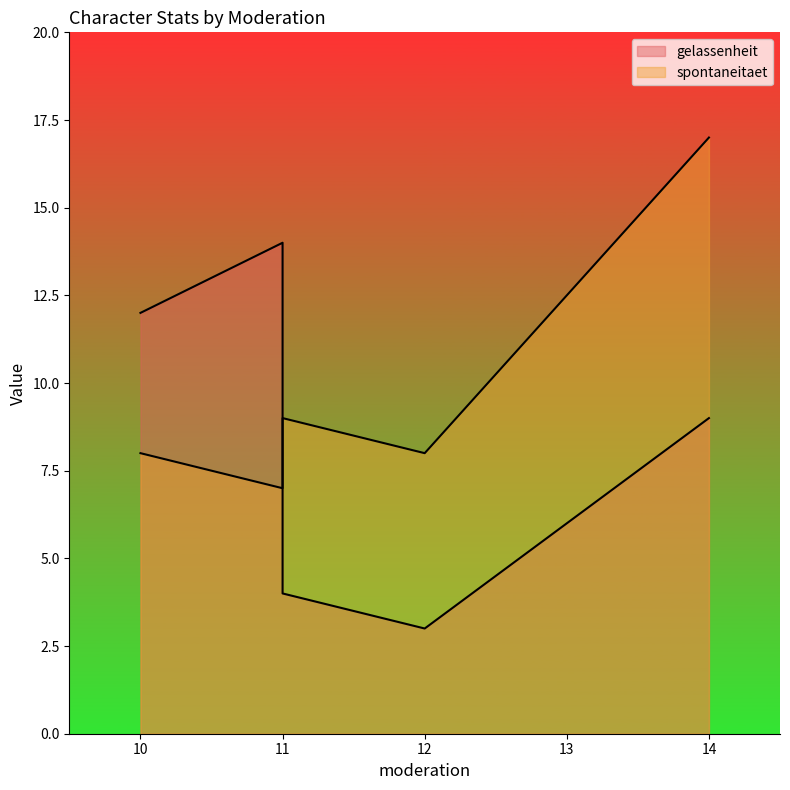

Where does the gelassenheit series first go above 9?

11